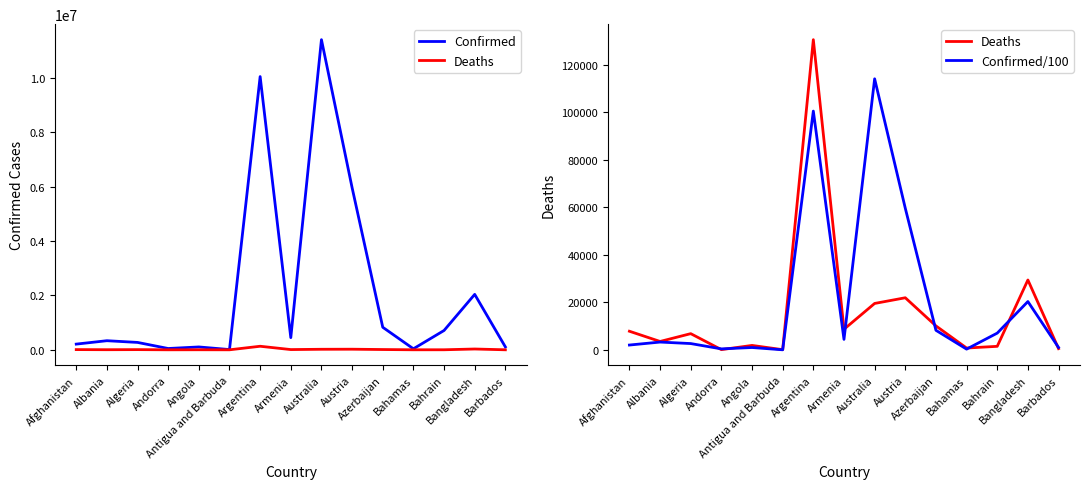

What are all the series names shown in the legend?

Confirmed, Deaths, Confirmed/100